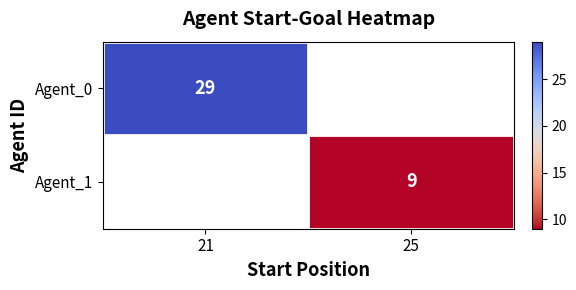

True or false: Agent_1 has a value of 12 at 25.

False